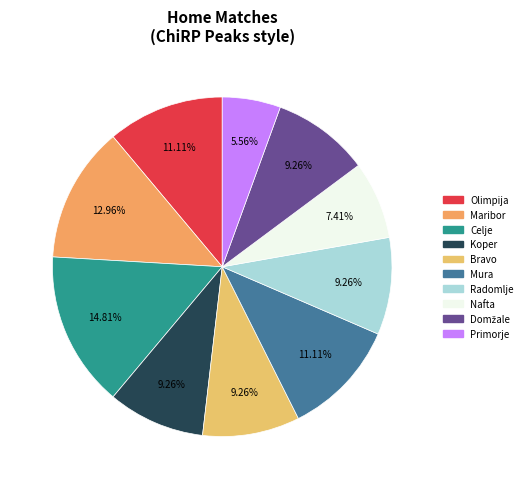

Which category has the smallest portion of the pie?

Primorje